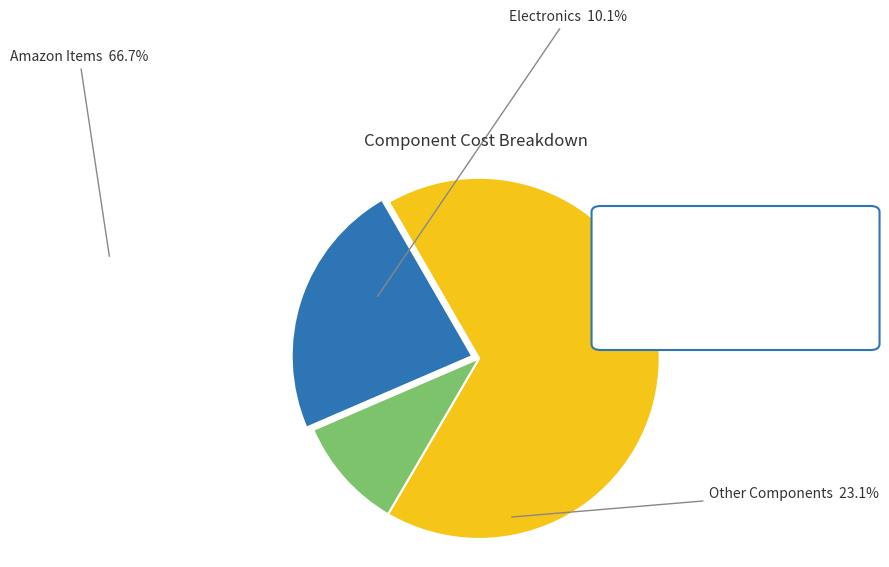

Does any single category account for the majority?

Yes